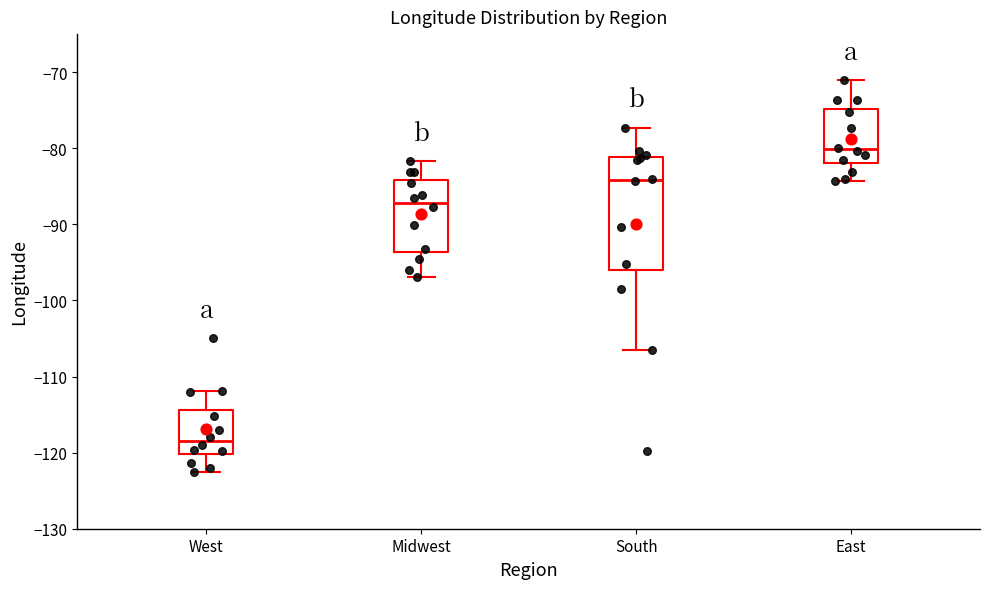

Comparing the boxes themselves (not the whiskers), which one is the tallest?

South